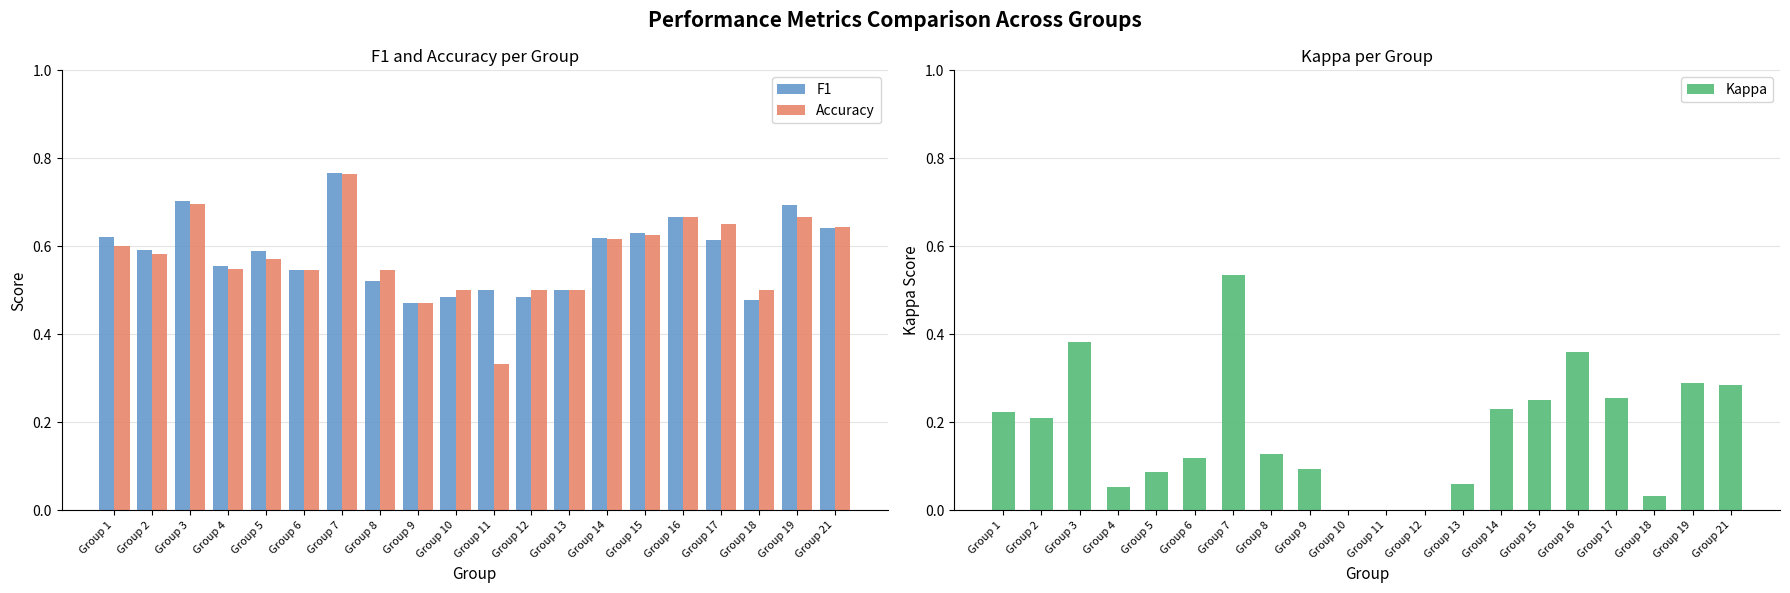

What value does the F1 series have at Group 18?

0.5